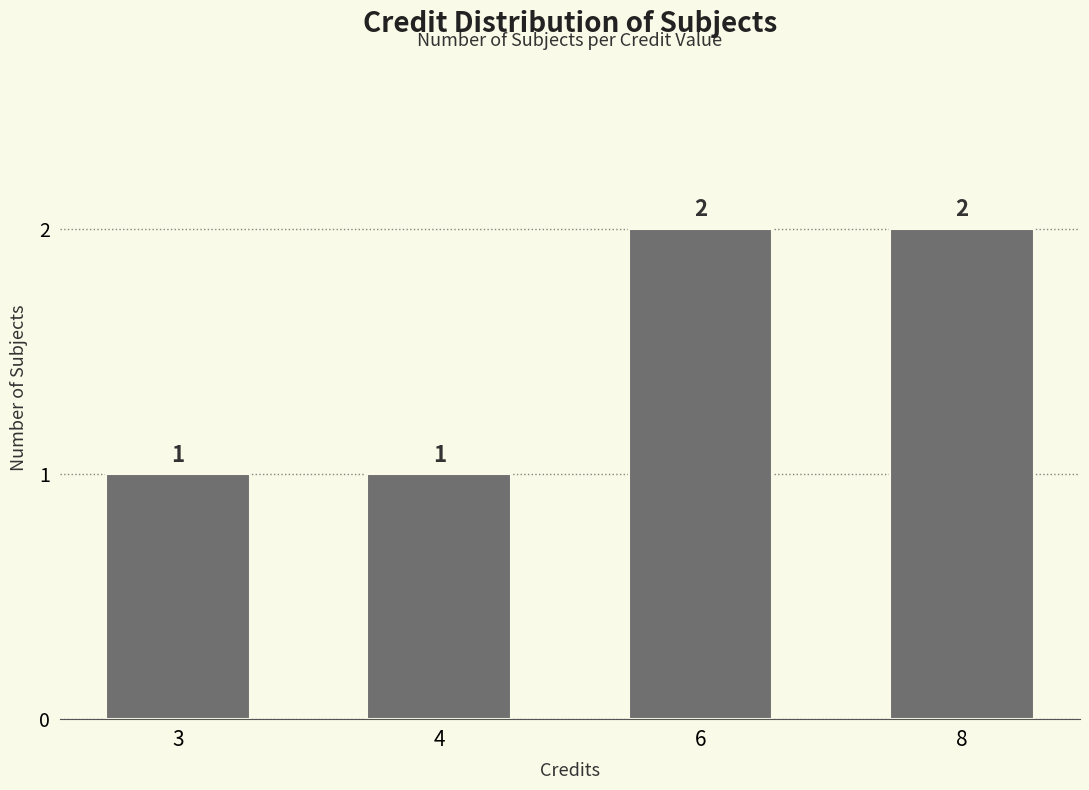

Are the bars grouped side by side (vs. stacked)?

No